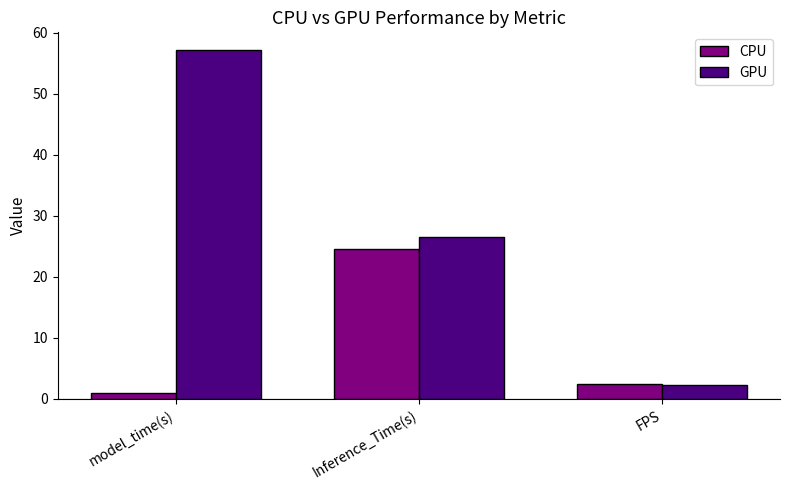

List the labels in order of CPU value, smallest first.

model_time(s), FPS, Inference_Time(s)